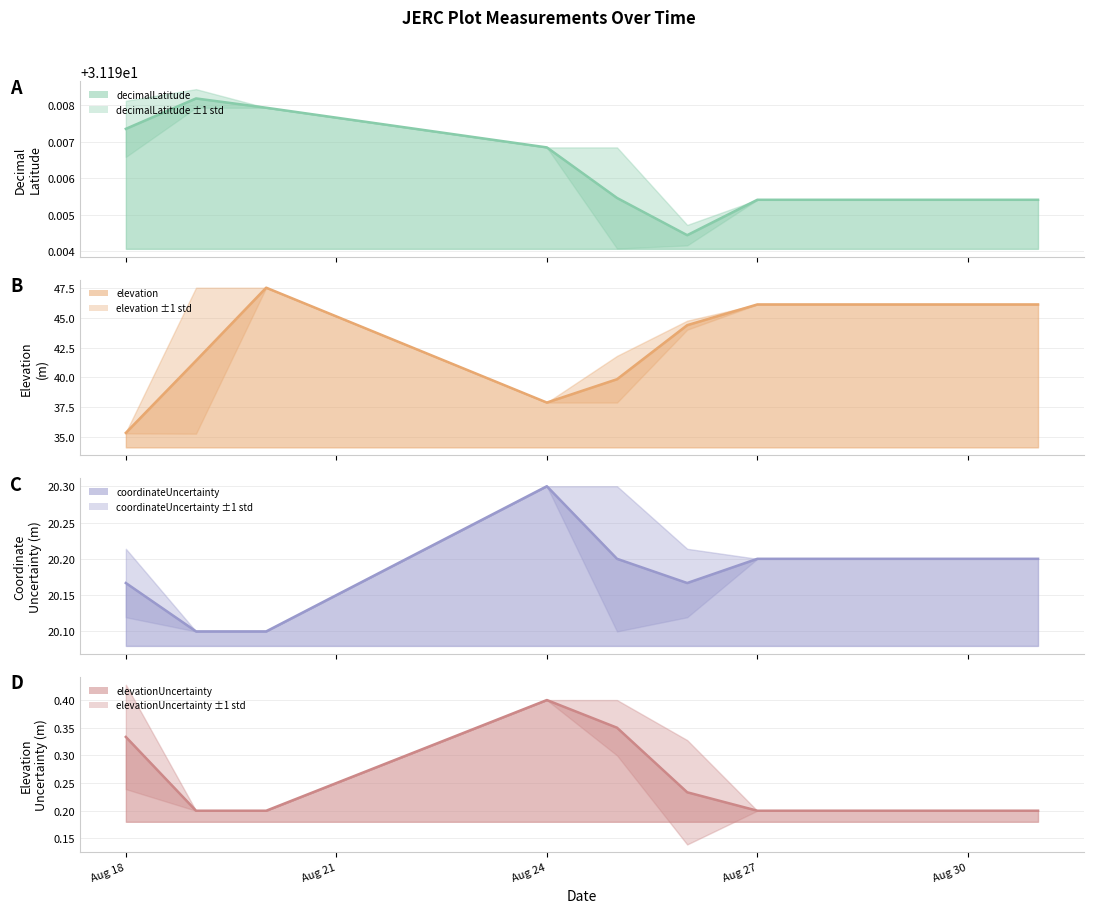

What are all the series names shown in the legend?

decimalLatitude, elevation, coordinateUncertainty, elevationUncertainty